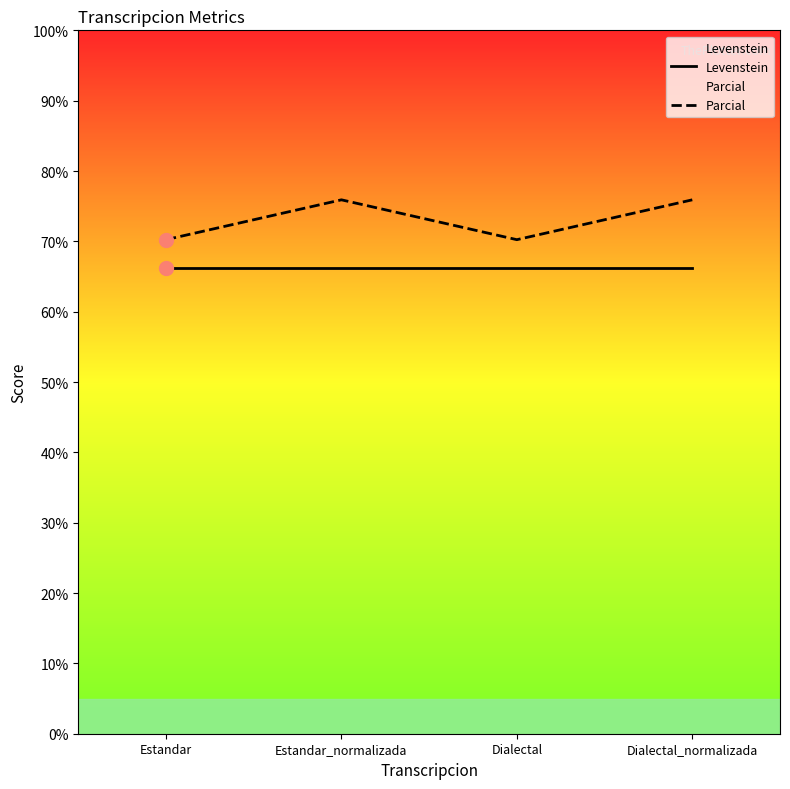

The Levenstein series shows 66.3 at Dialectal_normalizada. True or false?

True